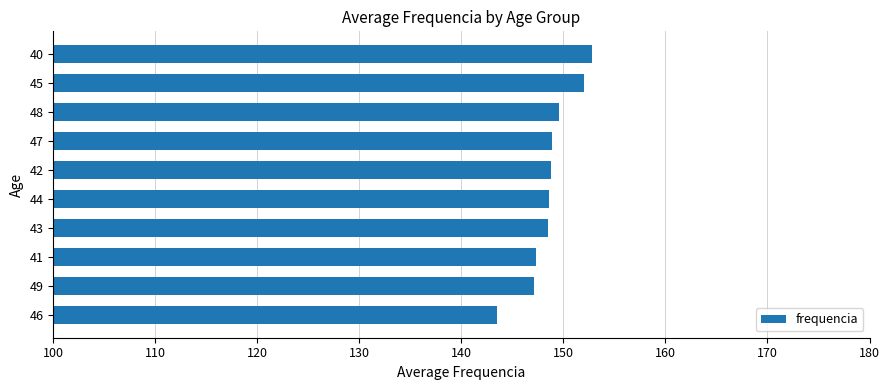

Is it true that the value at 49 is 42.8?

False